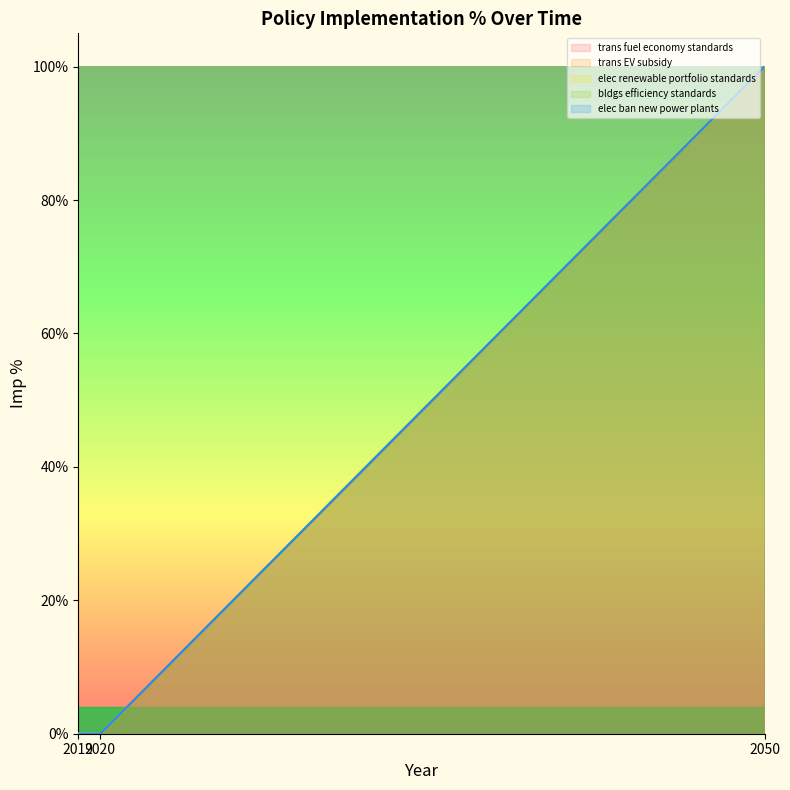

What is the sum of all trans fuel economy standards values?

1